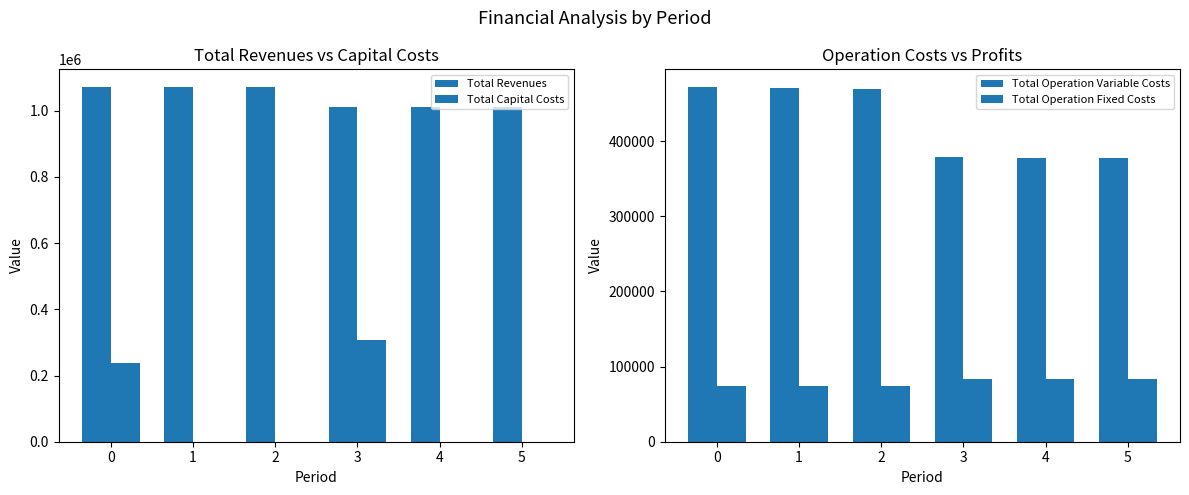

How many data points in Total Operation Fixed Costs are less than 83943?

3